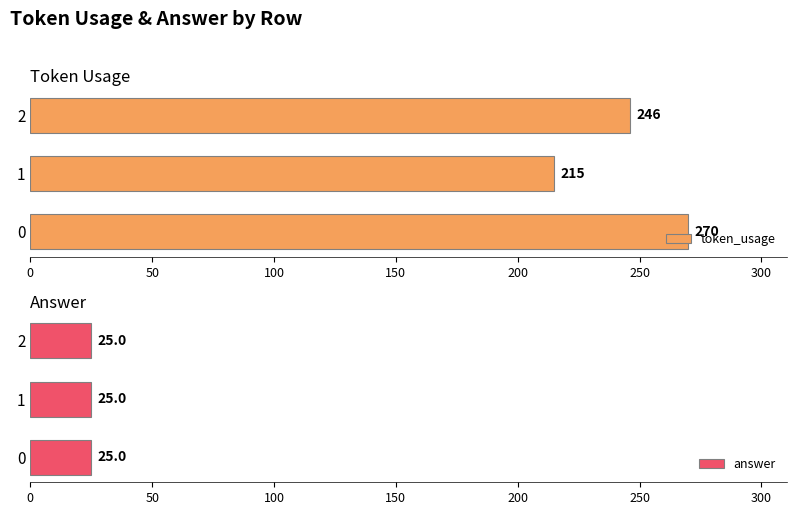

How many bars are there in each group?

2